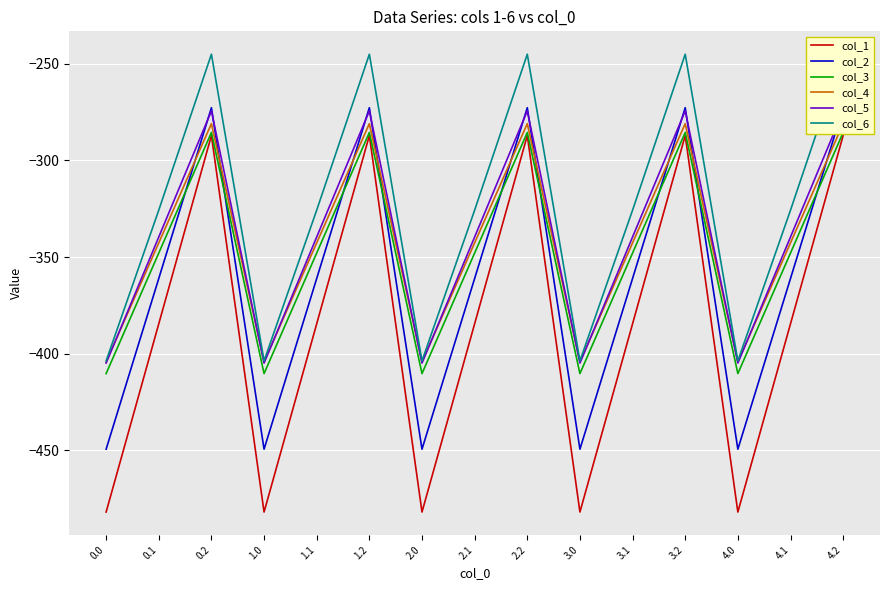

In col_6, how many points are lower than both neighbors (excluding endpoints)?

4